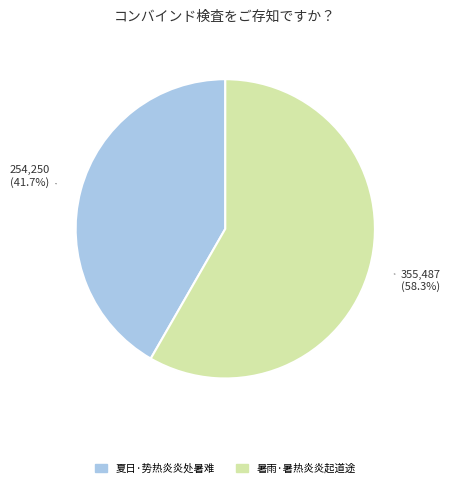

Is there a majority slice in this chart?

Yes